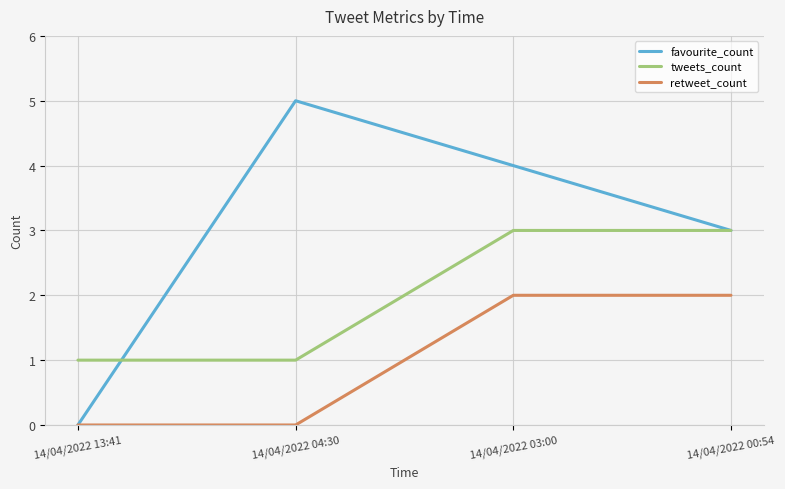

The value of favourite_count at 14/04/2022 13:41 is -2. True or false?

False